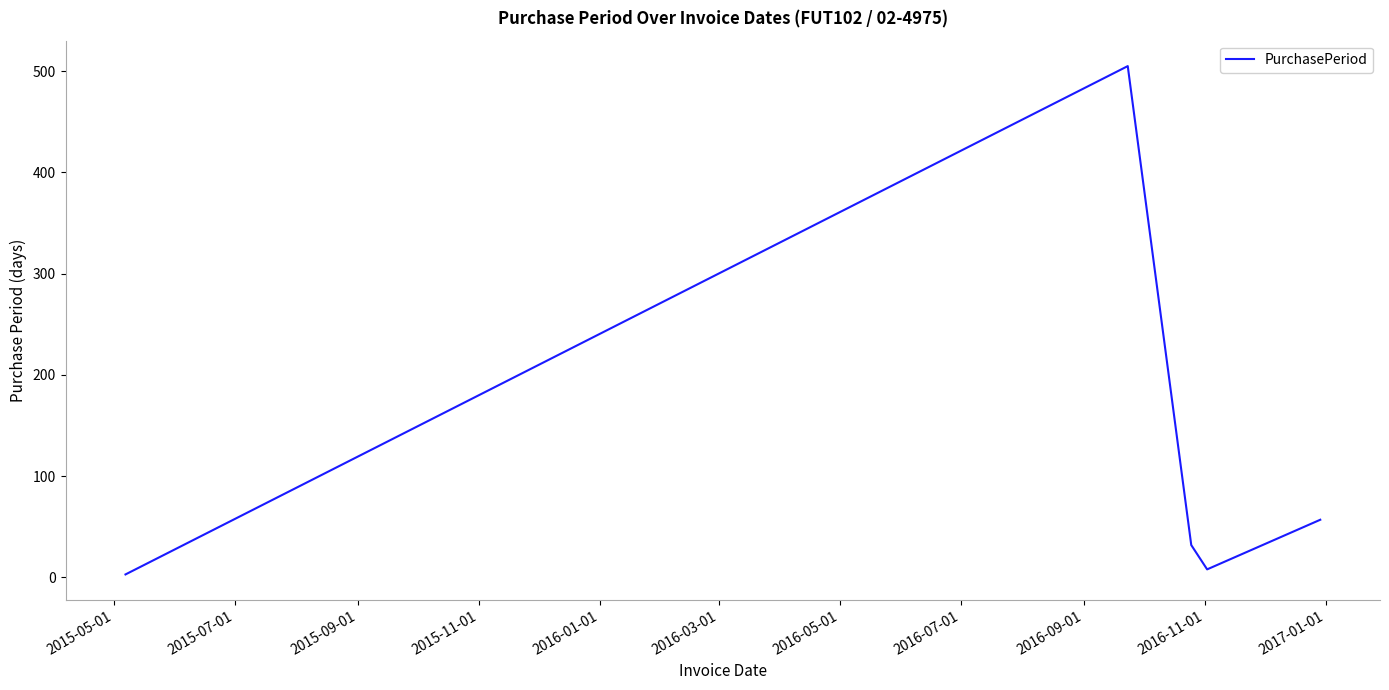

What is the difference between the second highest and minimum values?

54